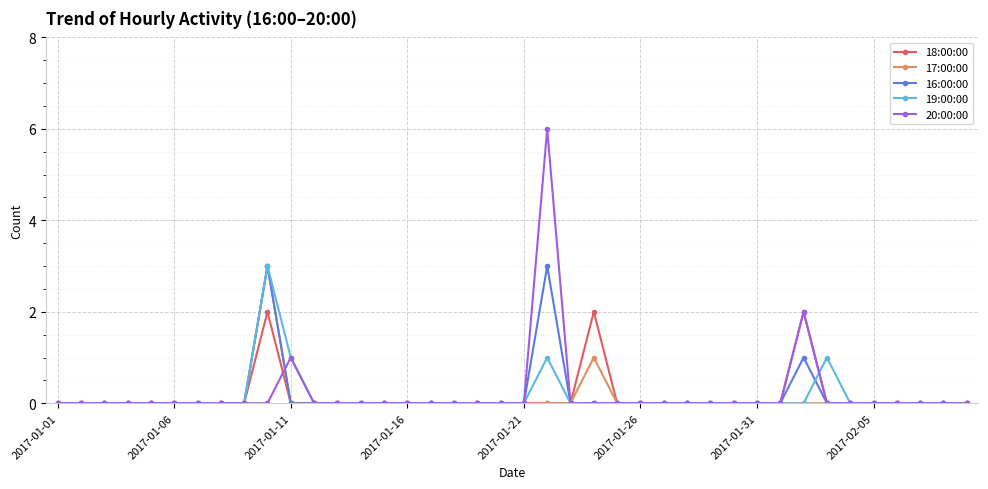

What is the greatest value displayed?

6